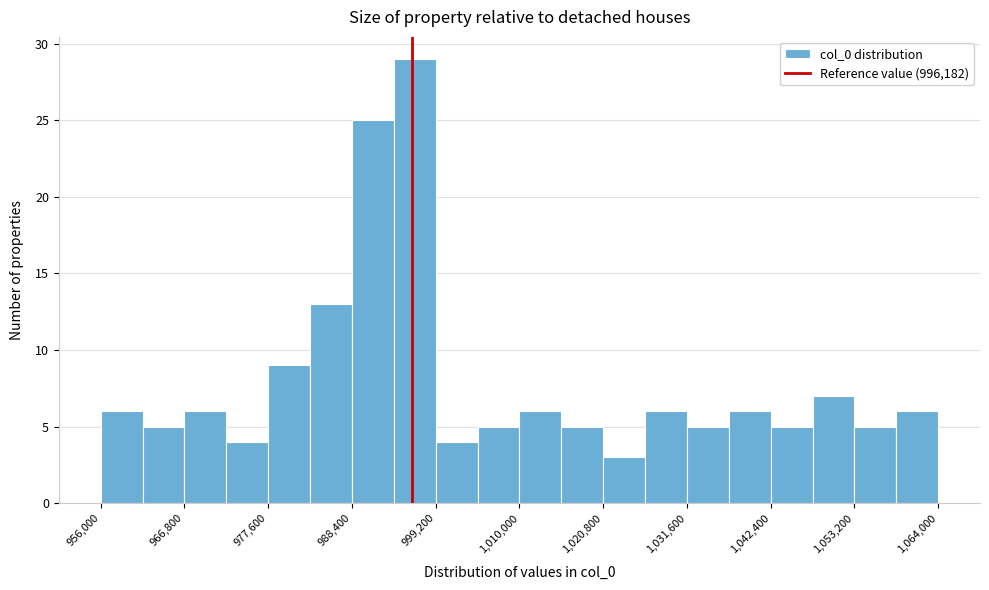

Read against the x-axis, roughly where is the centre of the tallest bar?

996000